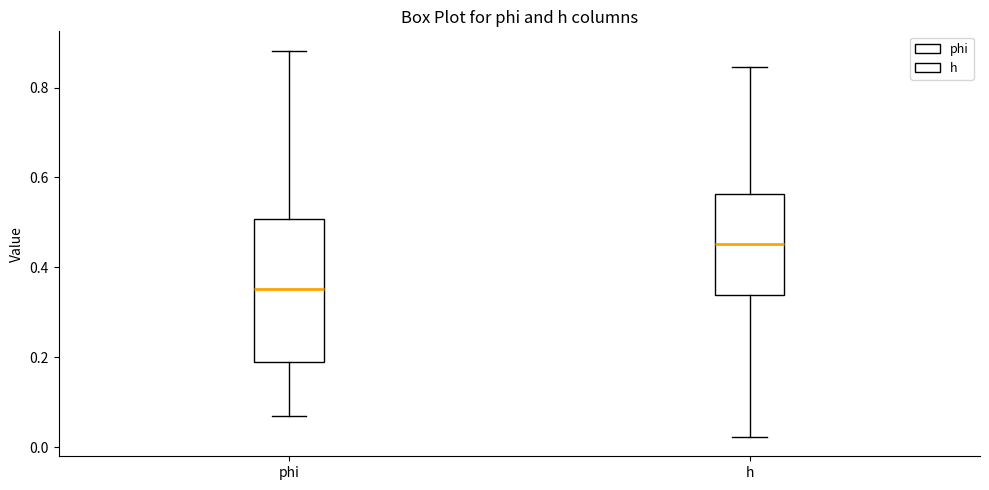

Reading left to right, read every box against the y-axis: the position of its median line, the range the box covers, and the ends of its whiskers. The values are not printed on the chart, so give them approximately, as read against the axis.

phi: median 0.36, box 0.18 to 0.50, whiskers 0.06 to 0.88
h: median 0.46, box 0.34 to 0.56, whiskers 0.02 to 0.84